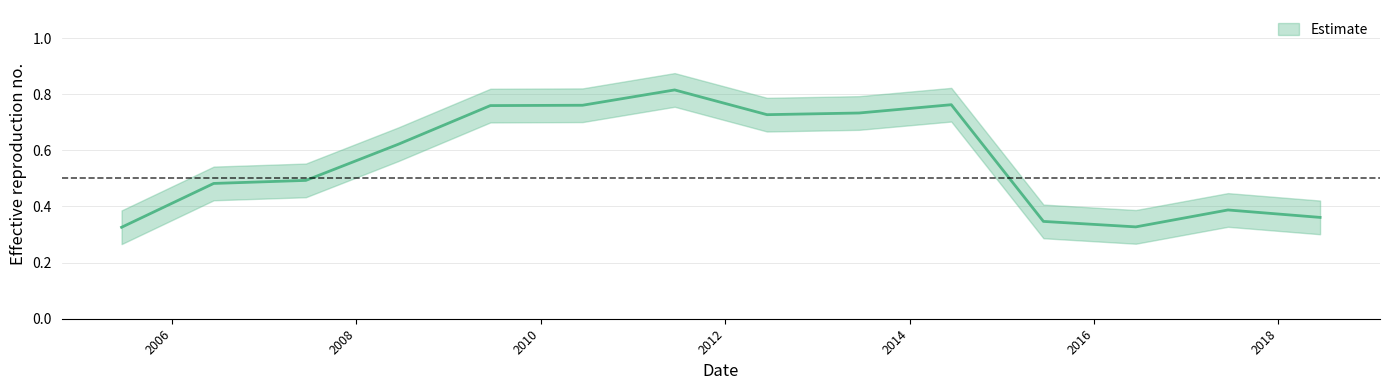

List the labels in order of value, smallest first.

2005-06-15, 2016-06-15, 2015-06-15, 2018-06-15, 2017-06-15, 2006-06-15, 2007-06-15, 2008-06-15, 2012-06-15, 2013-06-15, 2009-06-15, 2010-06-15, 2014-06-15, 2011-06-15